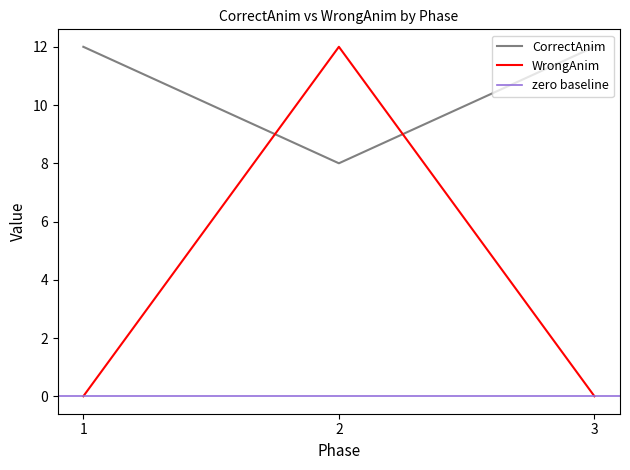

What is the difference between the highest and lowest values at 1?

12